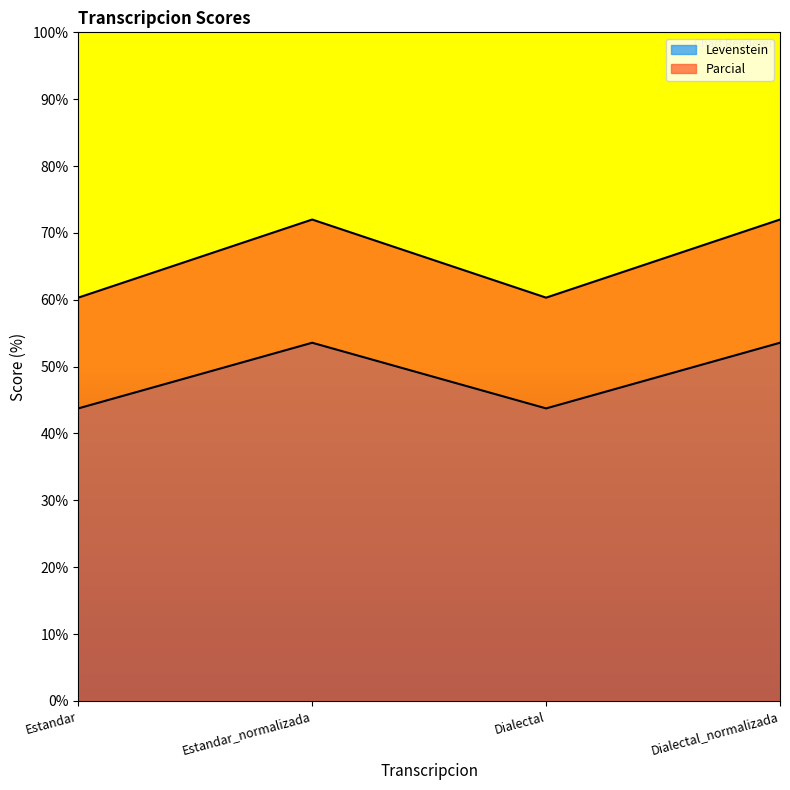

Does the chart display data point markers on the line(s)?

No